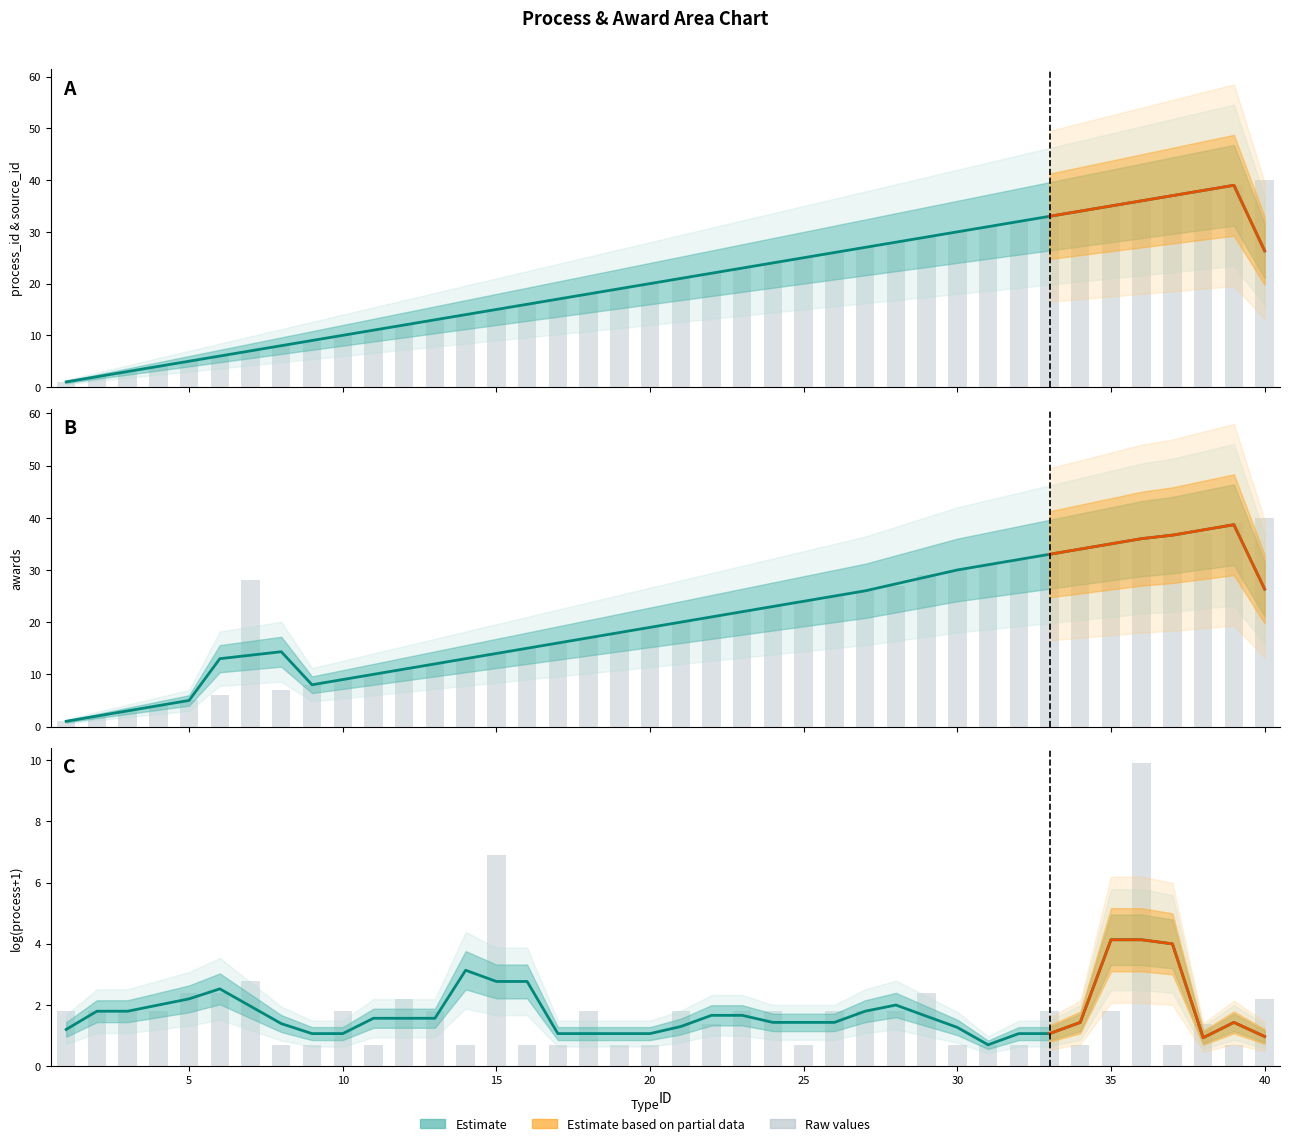

Where does the awards series first go above 21?

7